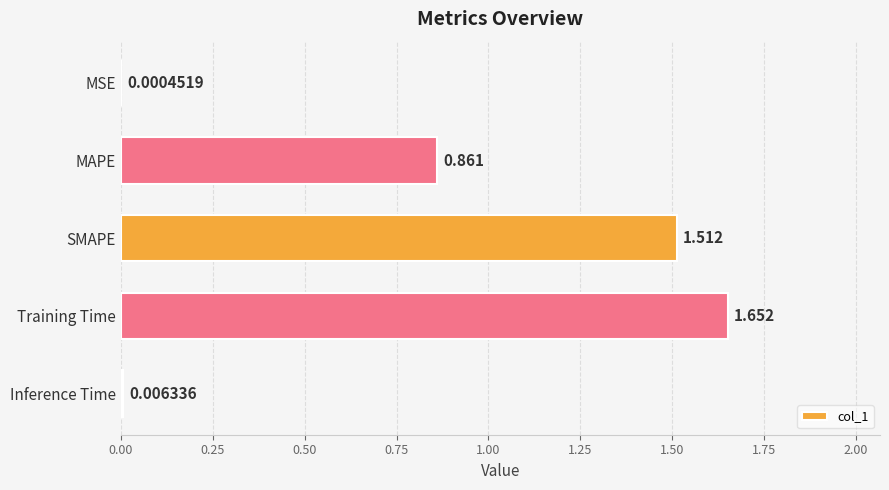

Where is the data nearest to the value 0?

MSE